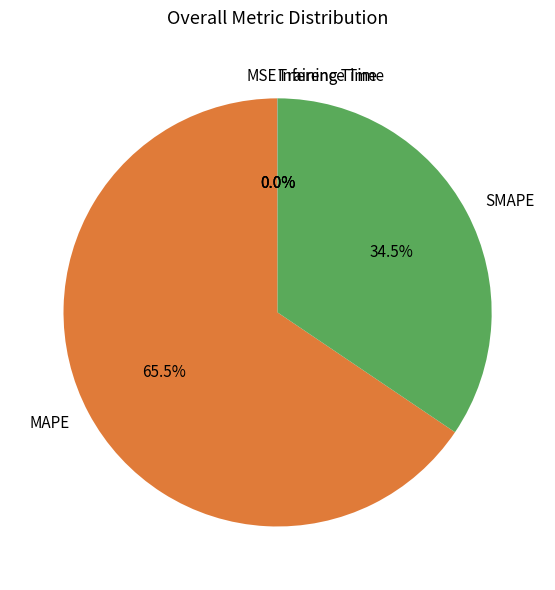

What is the total percentage of SMAPE and MAPE?

100.0%